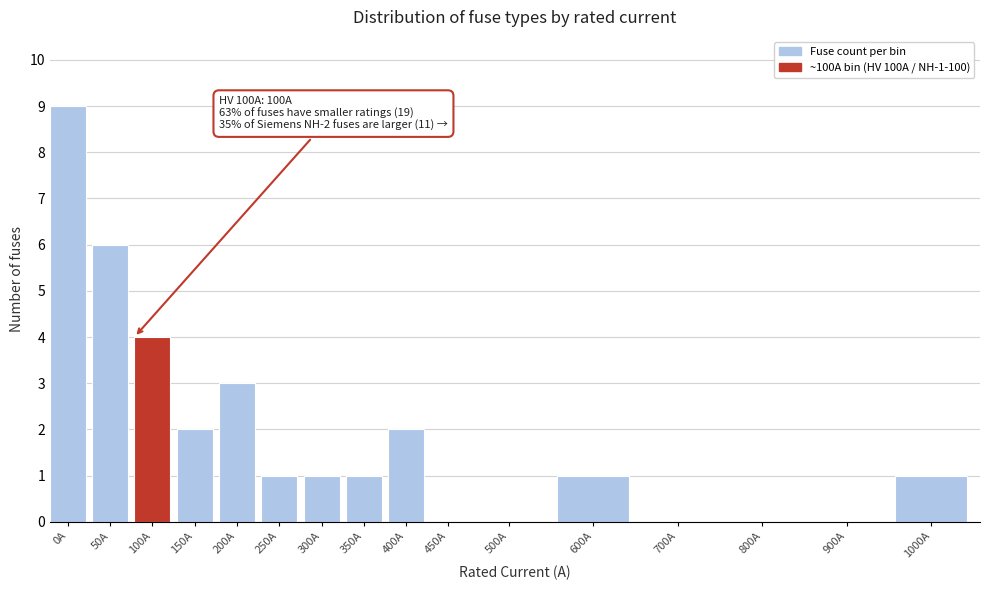

Reading left to right, transcribe all the data shown in this chart.

0A=9	50A=6	100A=4	150A=2	200A=3	250A=1	300A=1	350A=1	400A=2	450A=0	500A=0	600A=1	700A=0	800A=0	900A=0	1000A=1